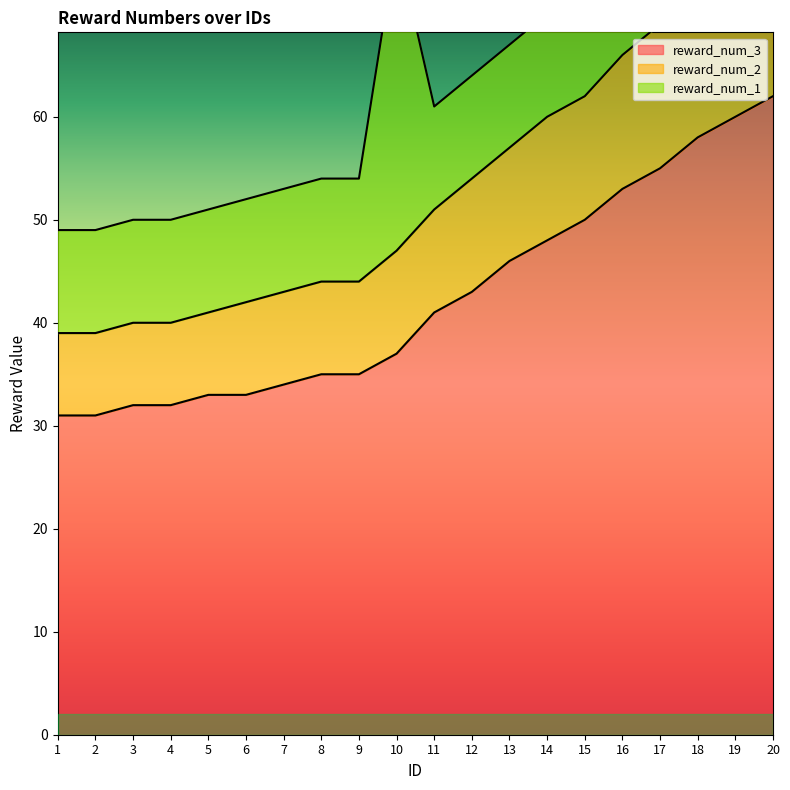

True or false: reward_num_3 has a value of 22 at 18.

False